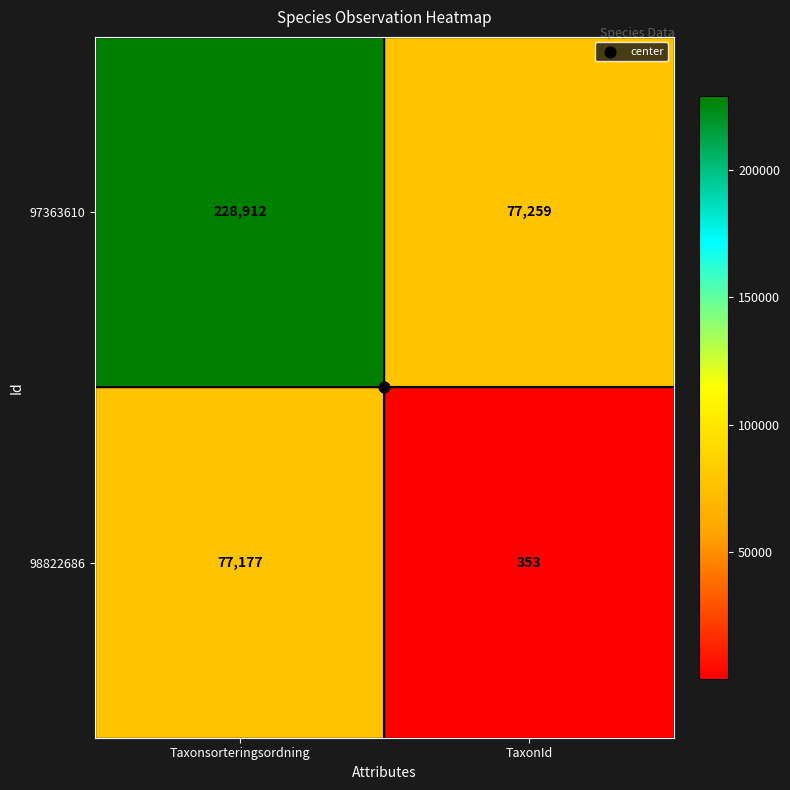

Which series has the largest range (max minus min)?

97363610